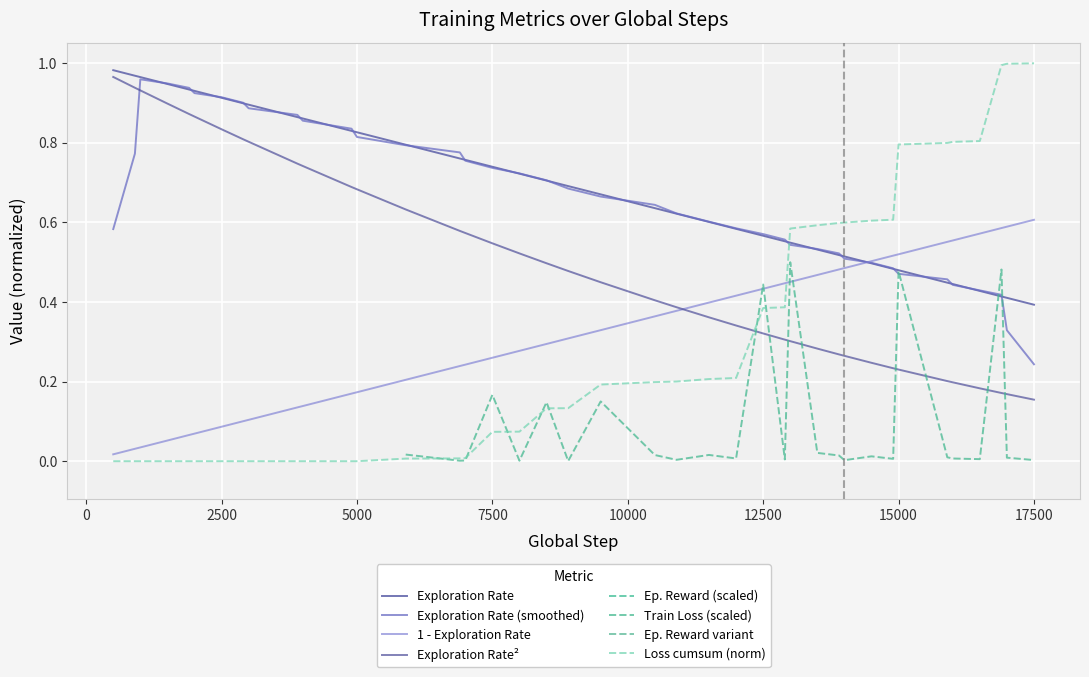

What position from the left is 15000?

34